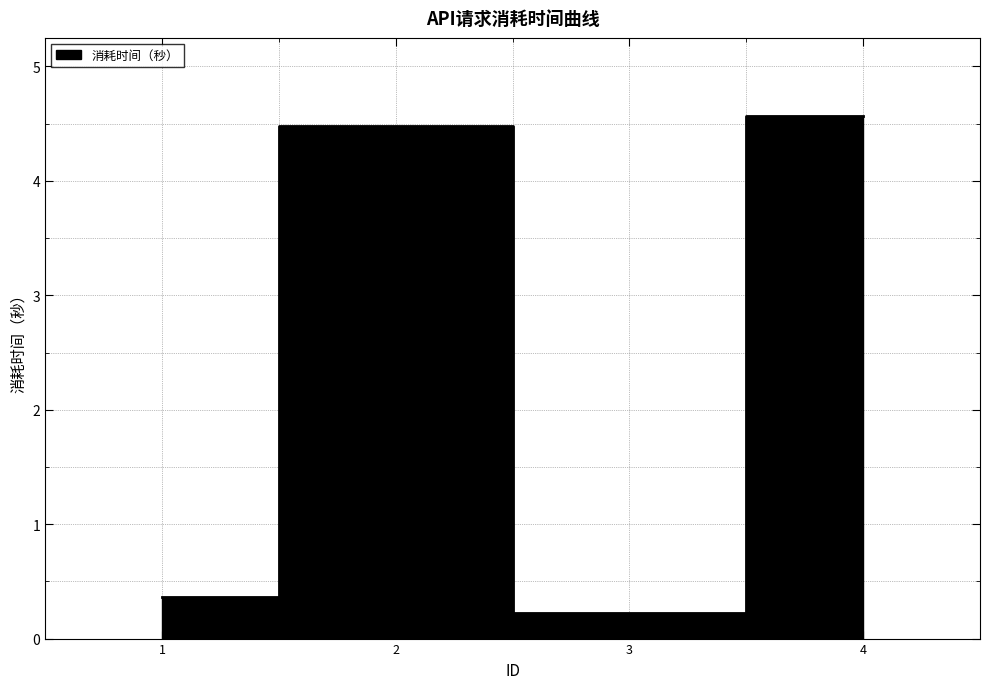

What is the value of the 1st point from the left?

0.4